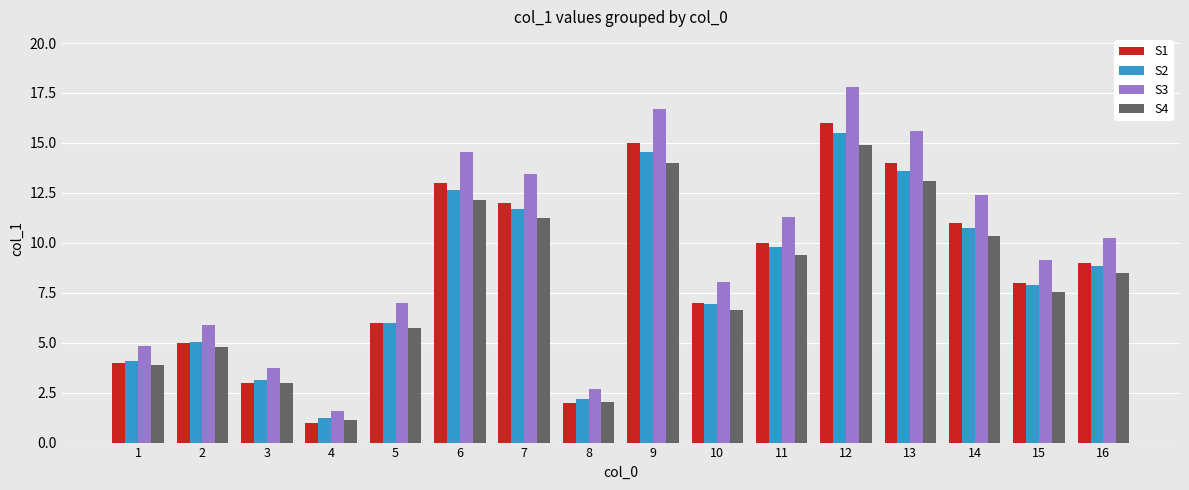

What is the sum of all S3 values?

154.9